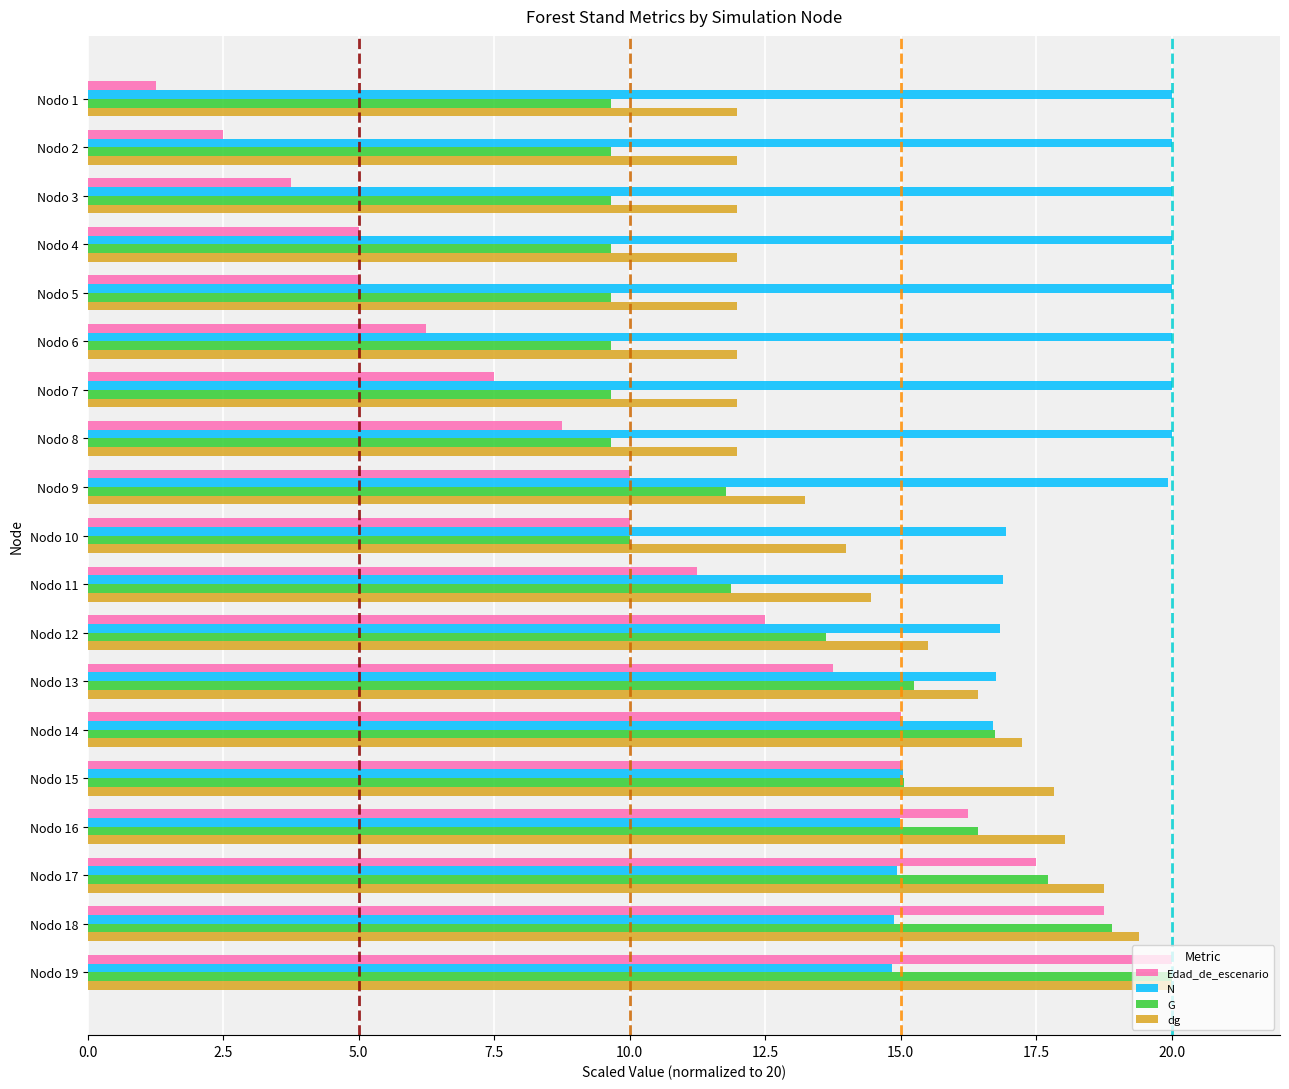

What is the average value of the G series?

12.9